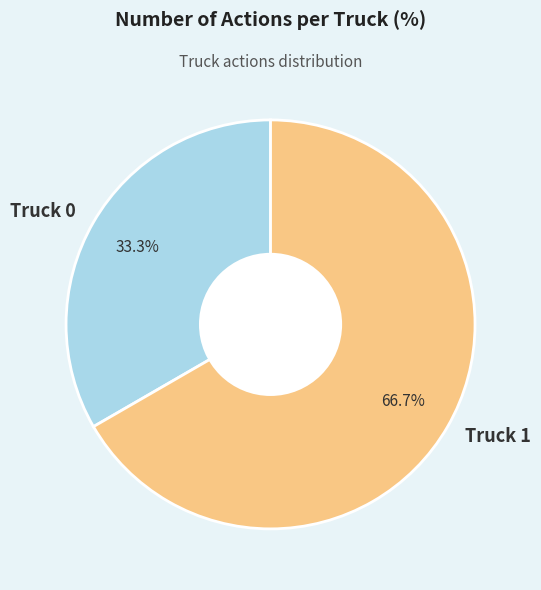

To the nearest percent, what is the difference between the largest and smallest slice percentages?

33%